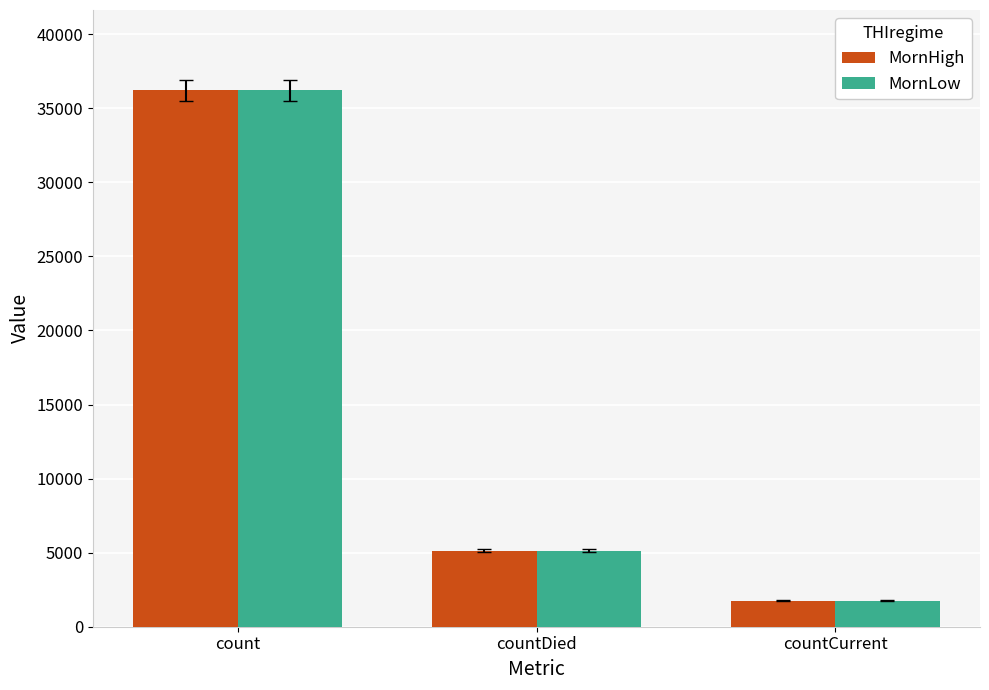

At which category does the chart reach its minimum across all series?

countCurrent